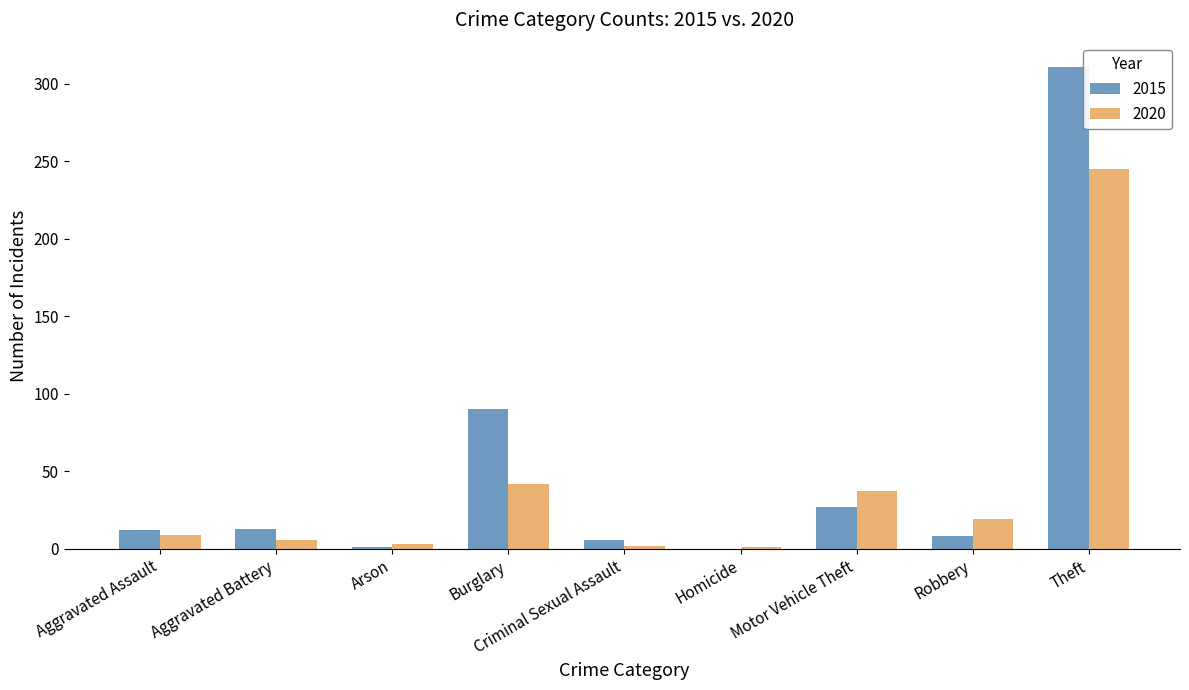

Does the chart contain stacked bars?

No